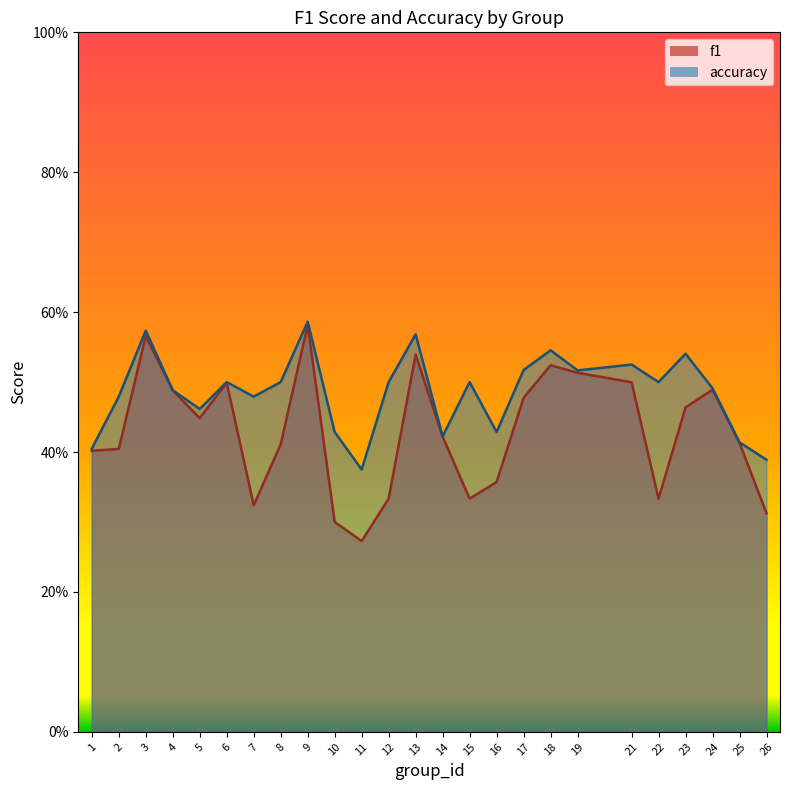

At which category does accuracy reach its first local peak?

3